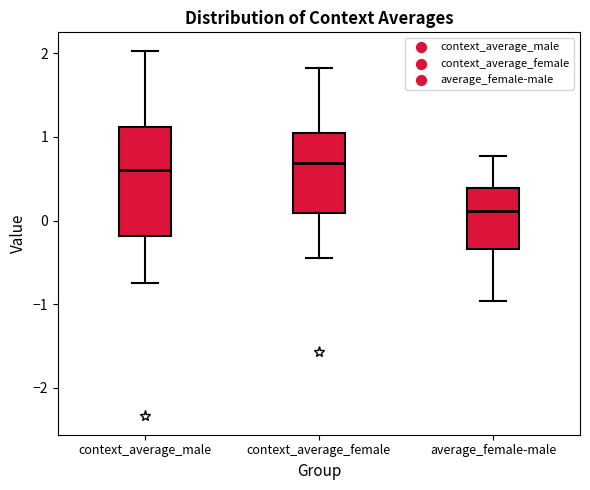

Where does the median line of the box for context_average_male sit on the y-axis? The values are not printed on the chart, so give them approximately, as read against the axis.

0.6